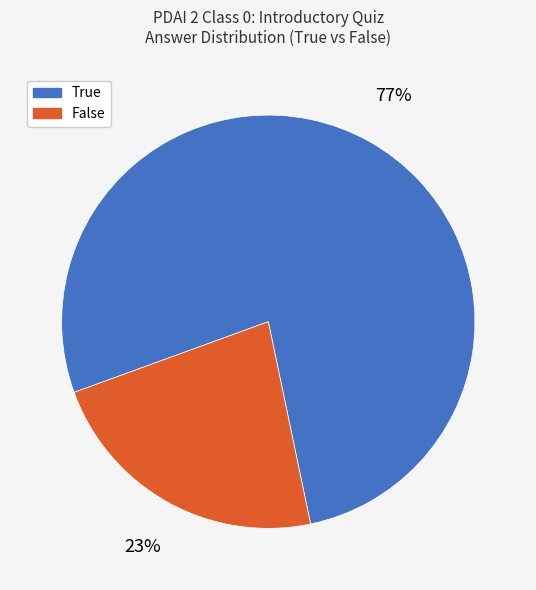

Is it true that True is 83% of the pie?

False